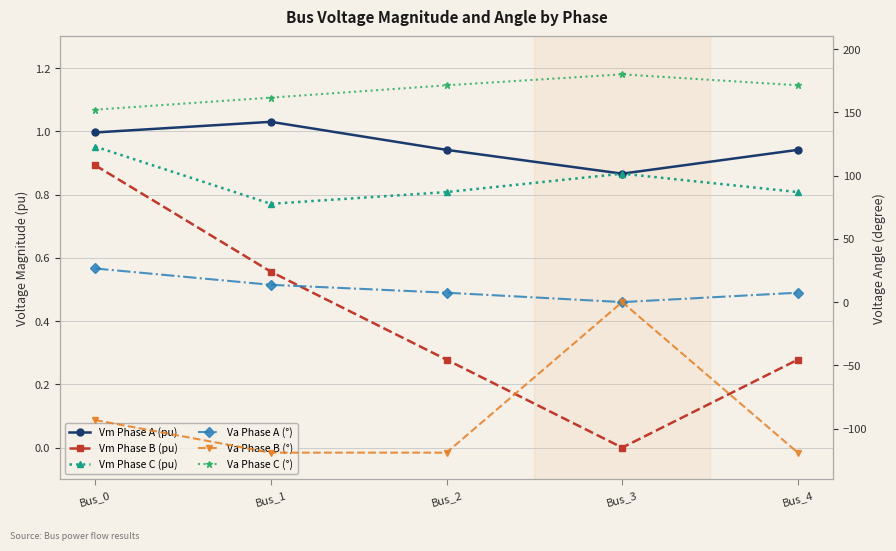

At how many categories does at least one series exceed -95?

5